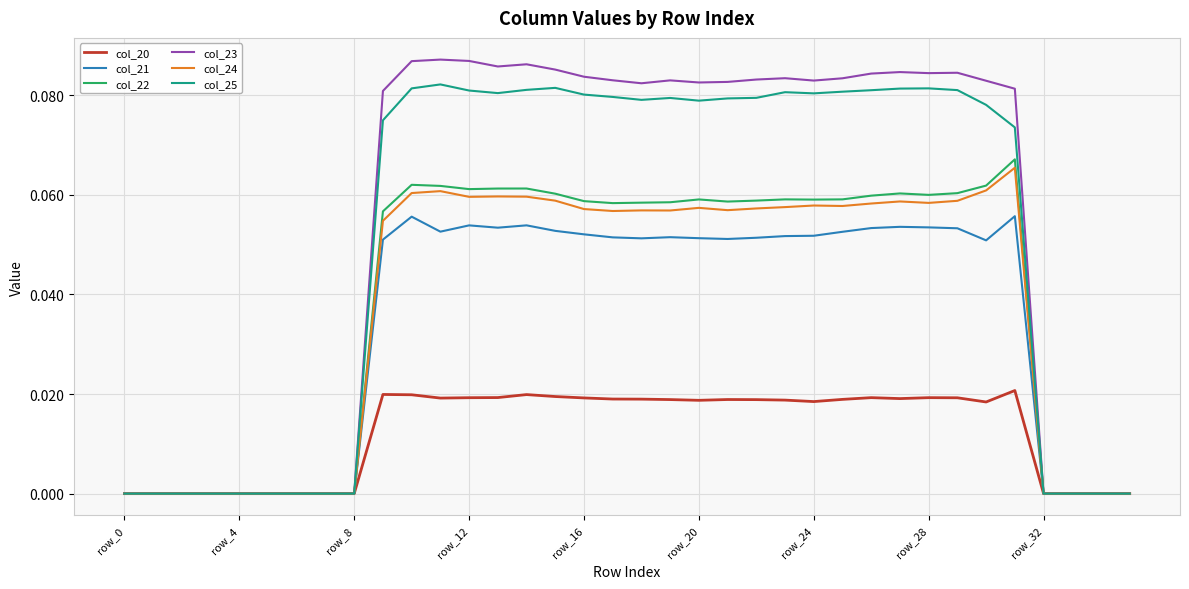

Which category has the lowest value in the col_22 series?

row_0